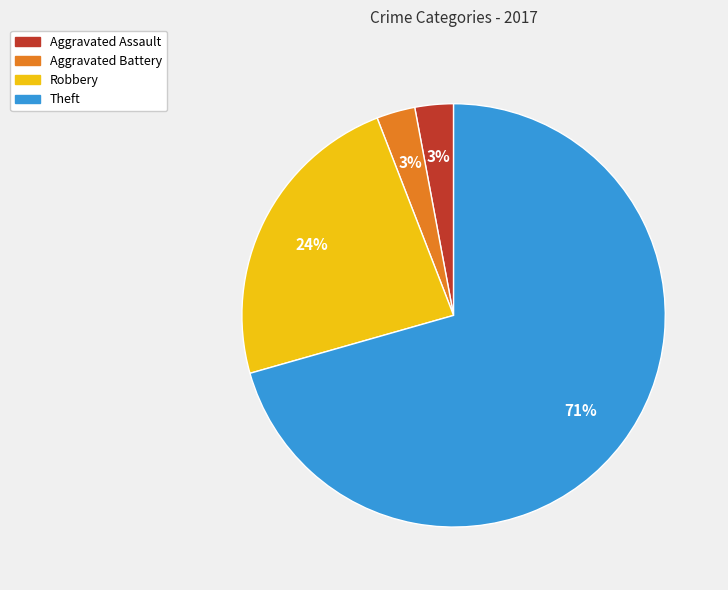

What is the largest slice in the pie chart?

Theft